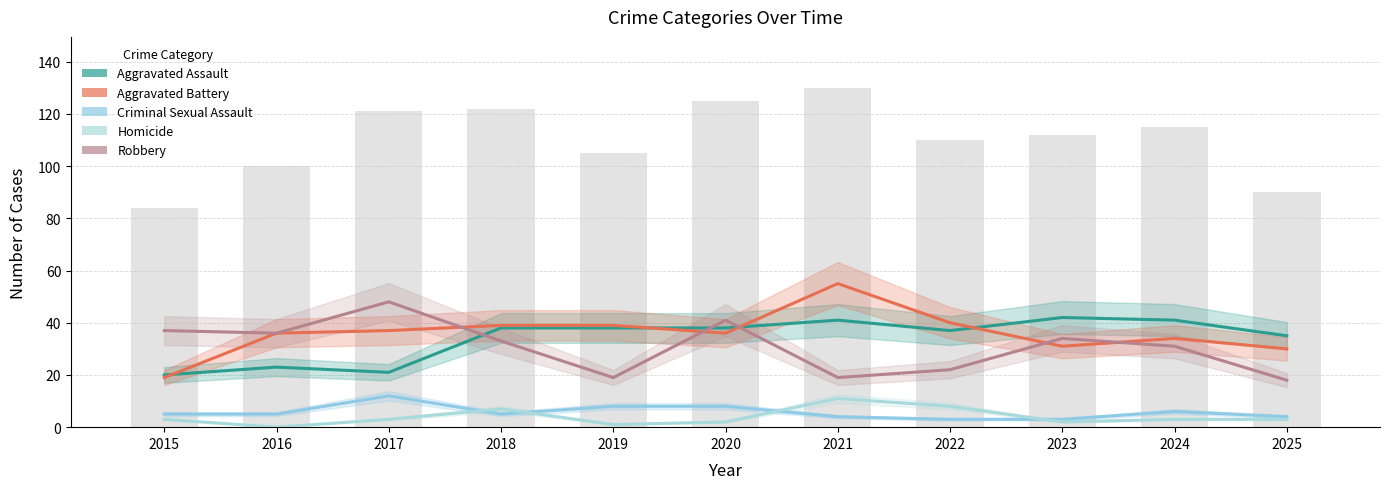

True or false: Robbery has a value of 33 at 2018.

True